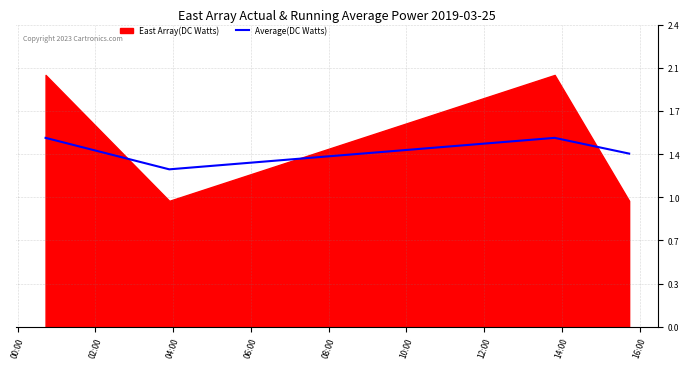

What is the difference between the values at 02:00 and 00:00?

0.2